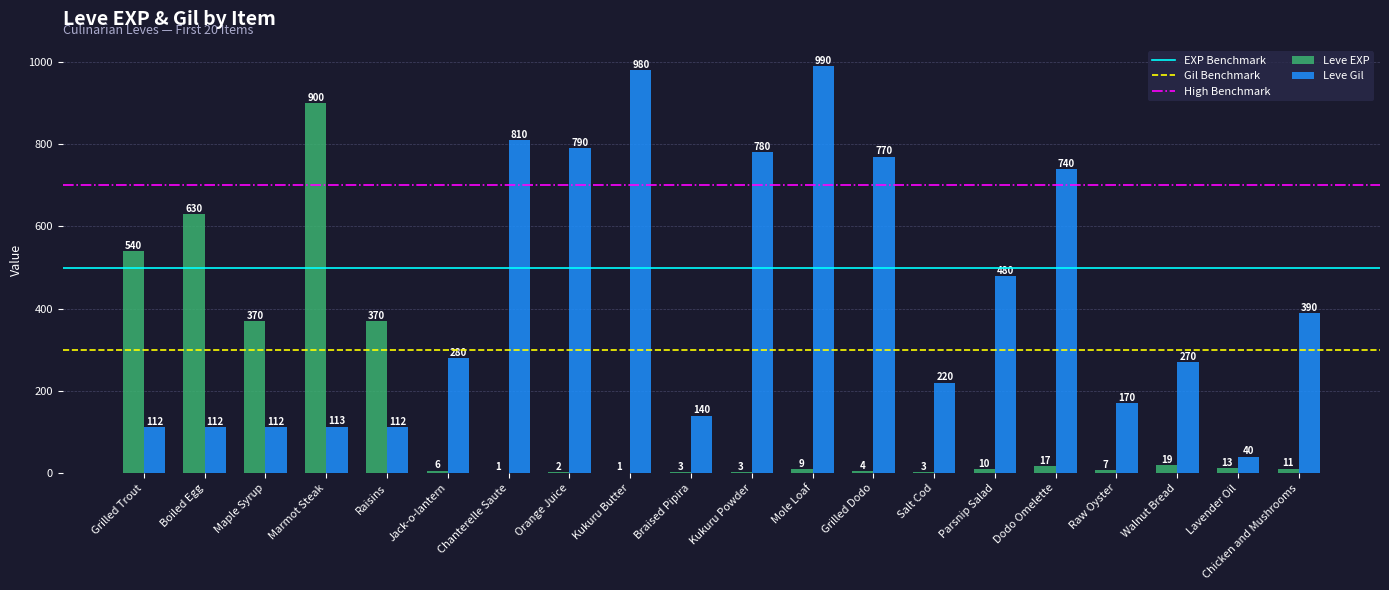

Between Raisins and Kukuru Butter, which series saw the biggest shift?

Leve Gil